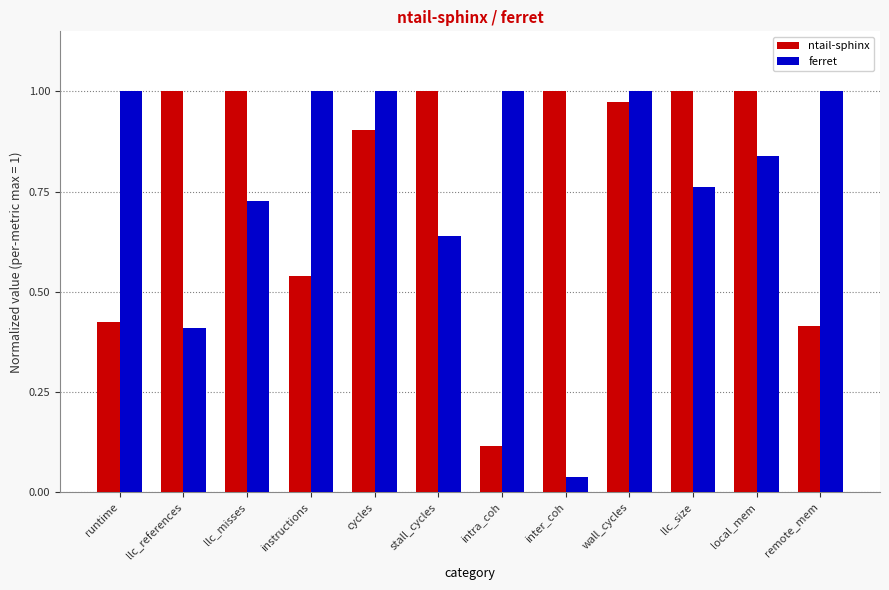

The value of ntail-sphinx at local_mem is 1.0. True or false?

True